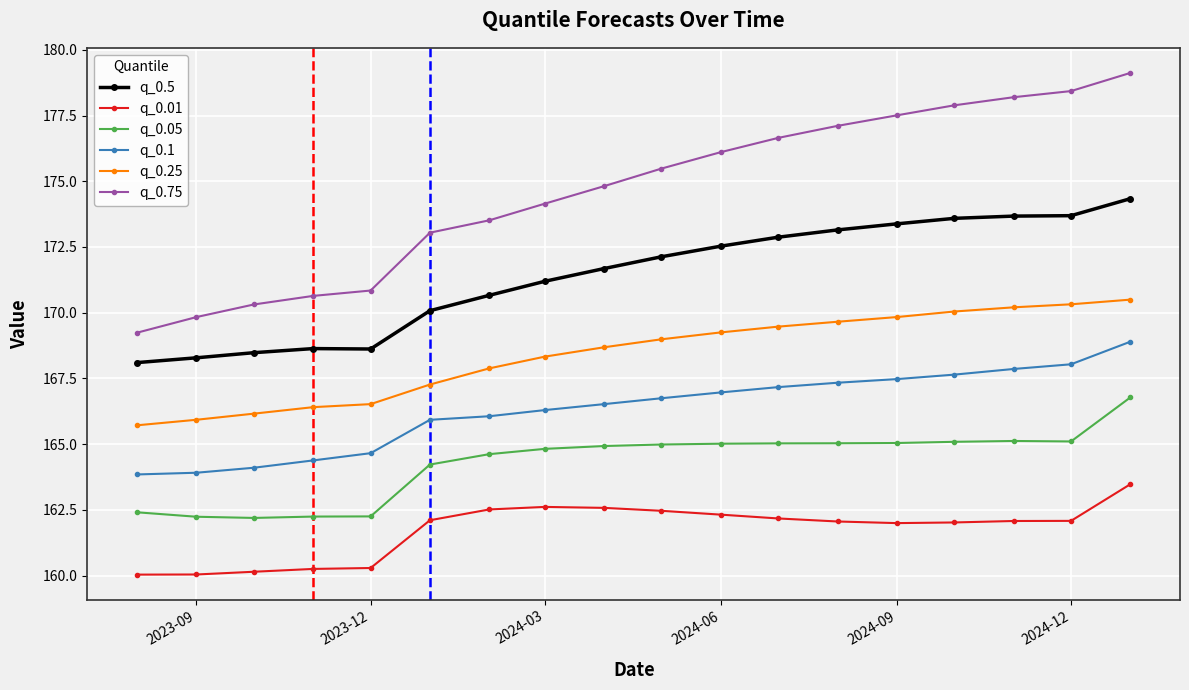

Which series has the largest total across all categories?

q_0.75